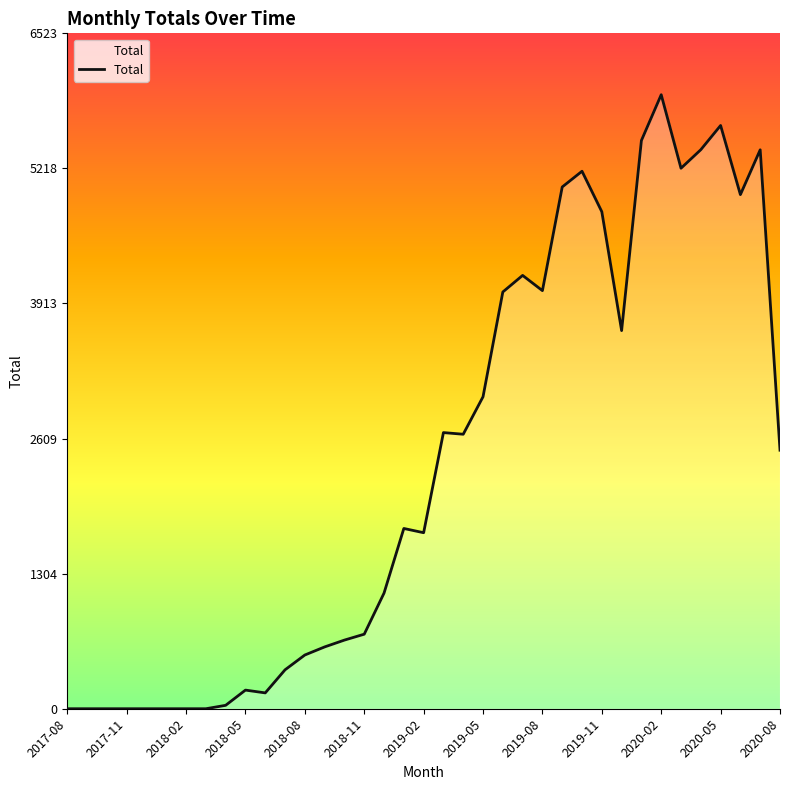

What is the maximum value shown in the chart?

5930